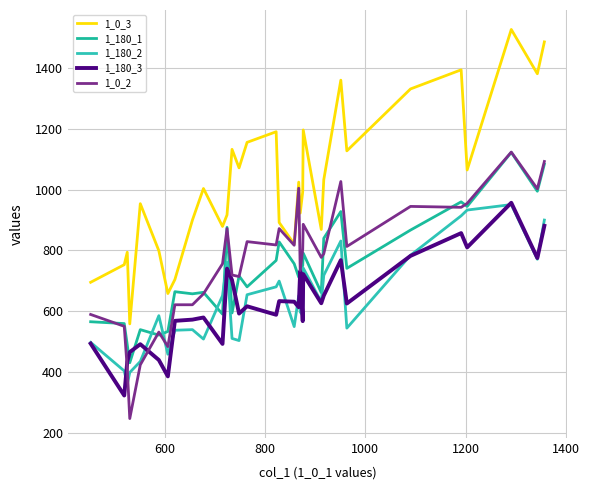

How many values in the 1_180_2 series are below 630?

16